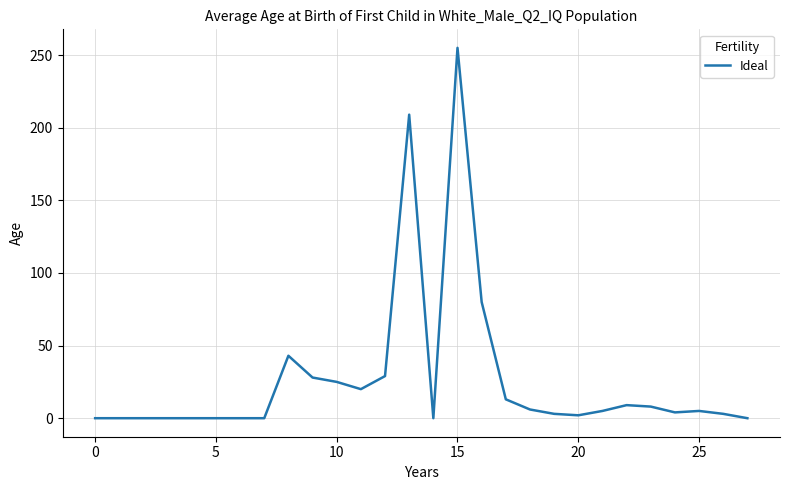

How many distinct data groups are displayed?

1